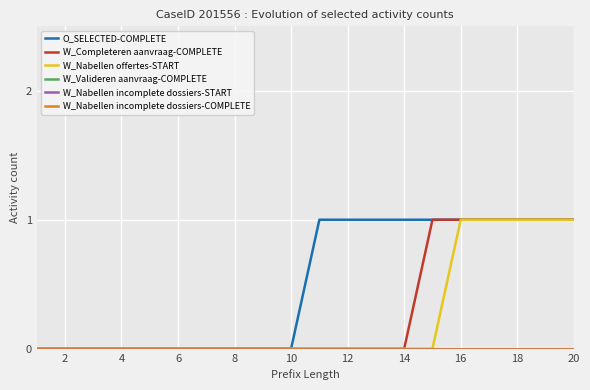

True or false: W_Valideren aanvraag-COMPLETE has more than 0 points higher than both neighbors.

False